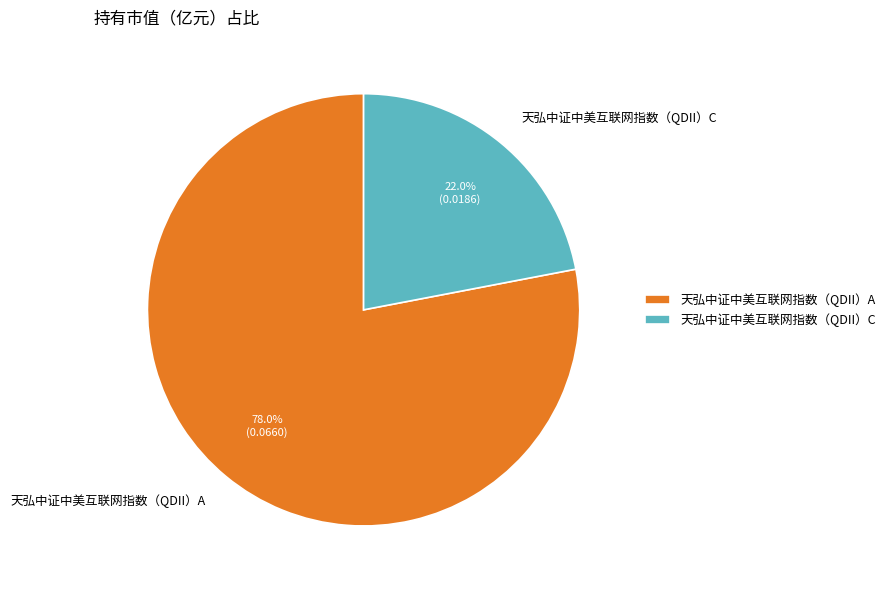

How many slices are in this pie chart?

2